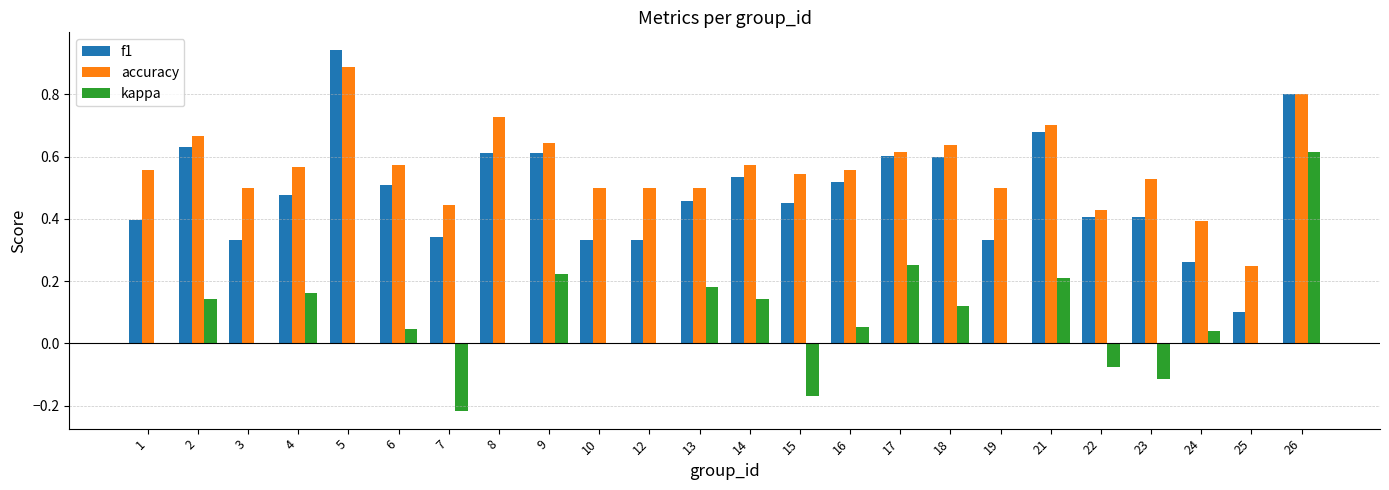

What is the sum of the accuracy values at 9 and 13?

1.1